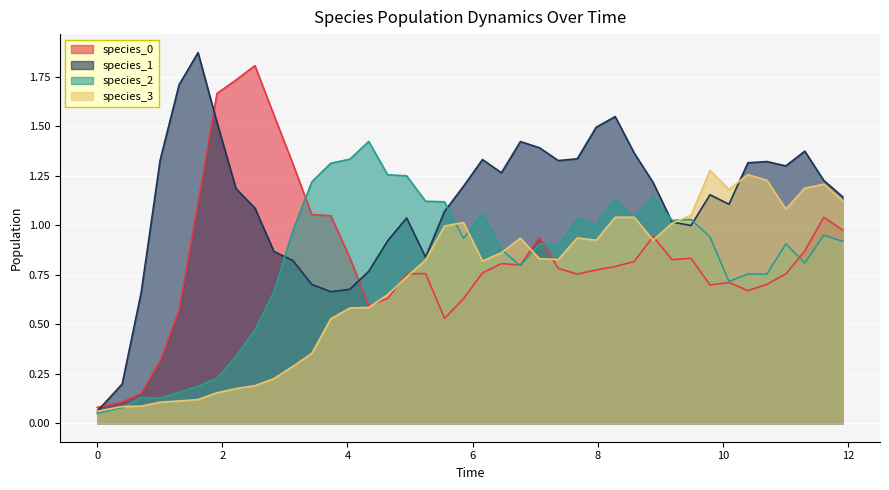

Which series has the largest total across all categories?

species_1